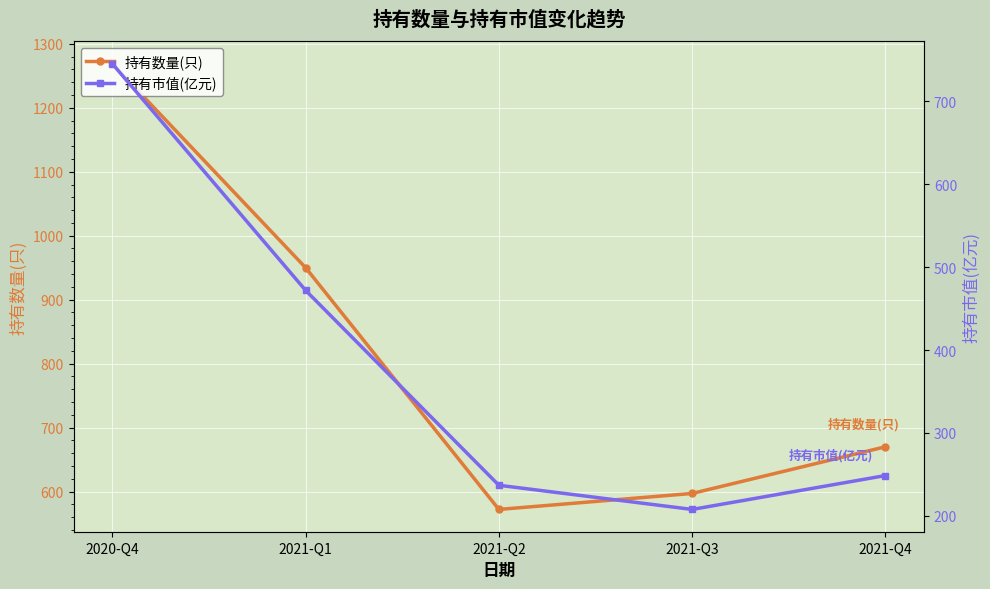

True or false: 持有数量(只) has more than 1 points higher than both neighbors.

False